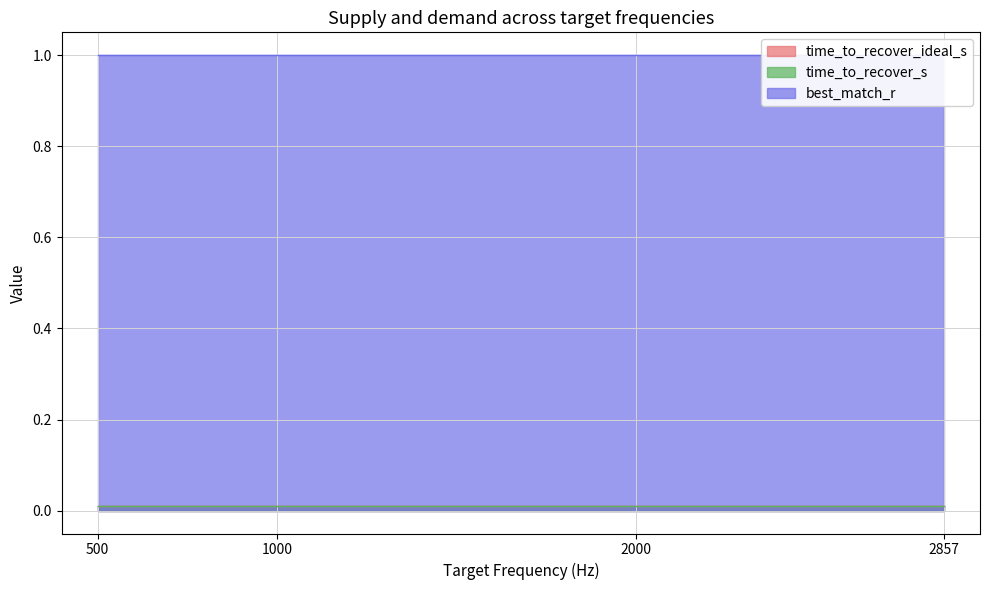

At which label is time_to_recover_s closest to 0?

500